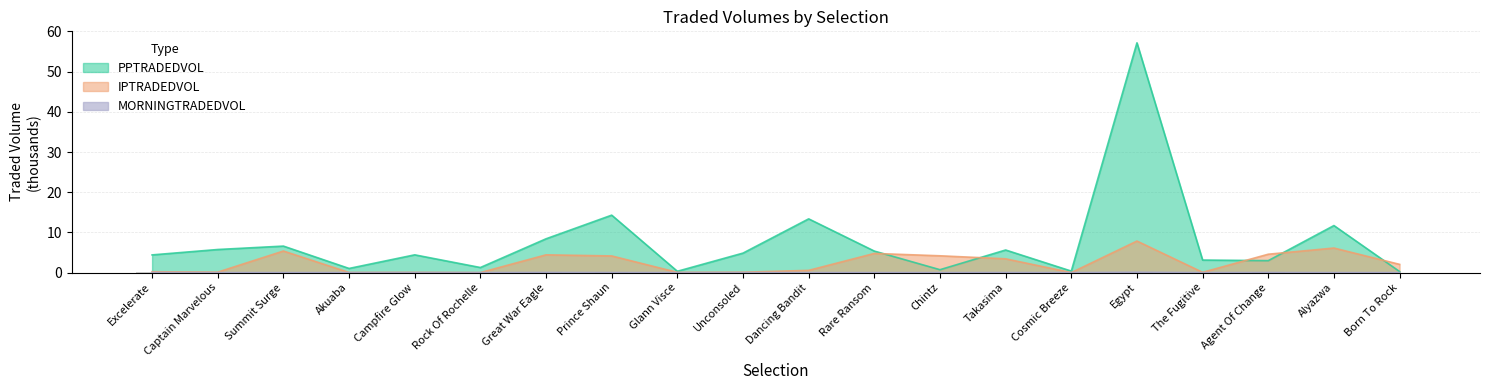

At how many categories does at least one series exceed 28?

1